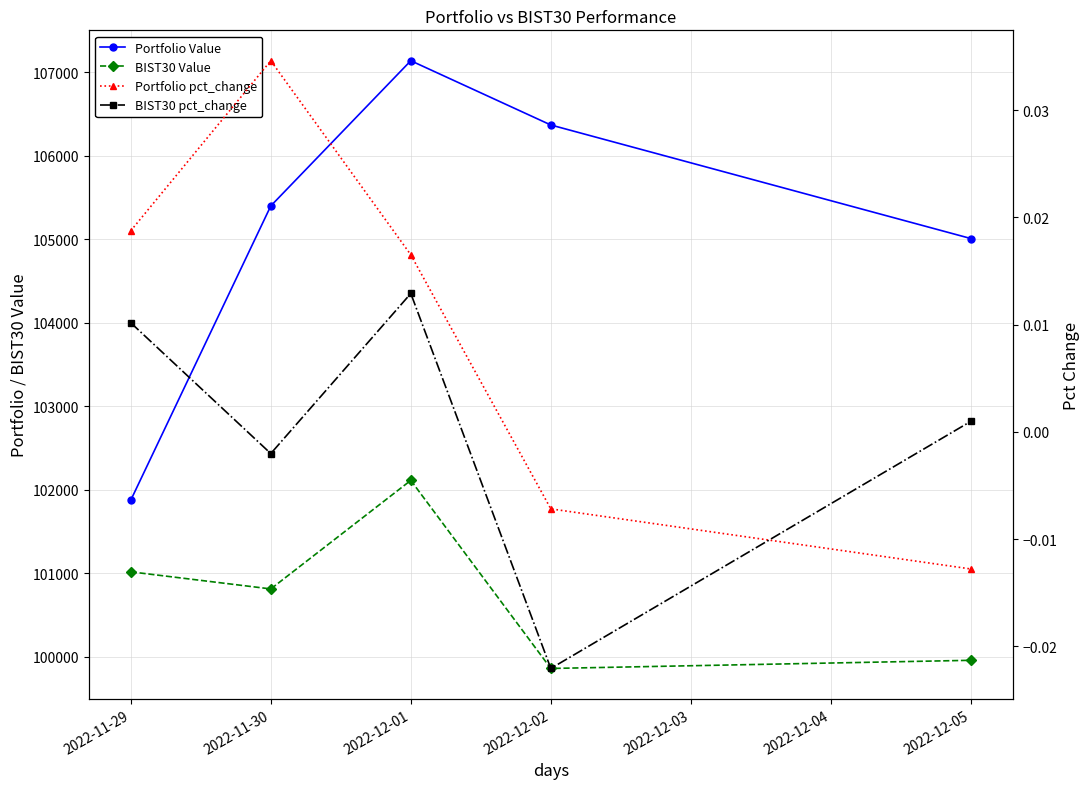

Count the number of categories in the chart.

5